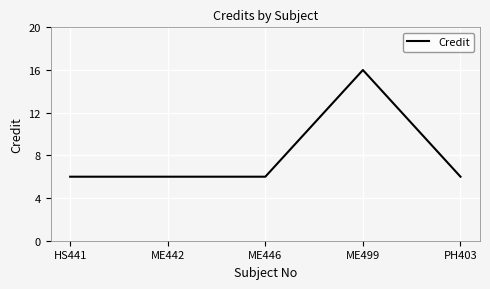

Does the chart display data point markers on the line(s)?

No